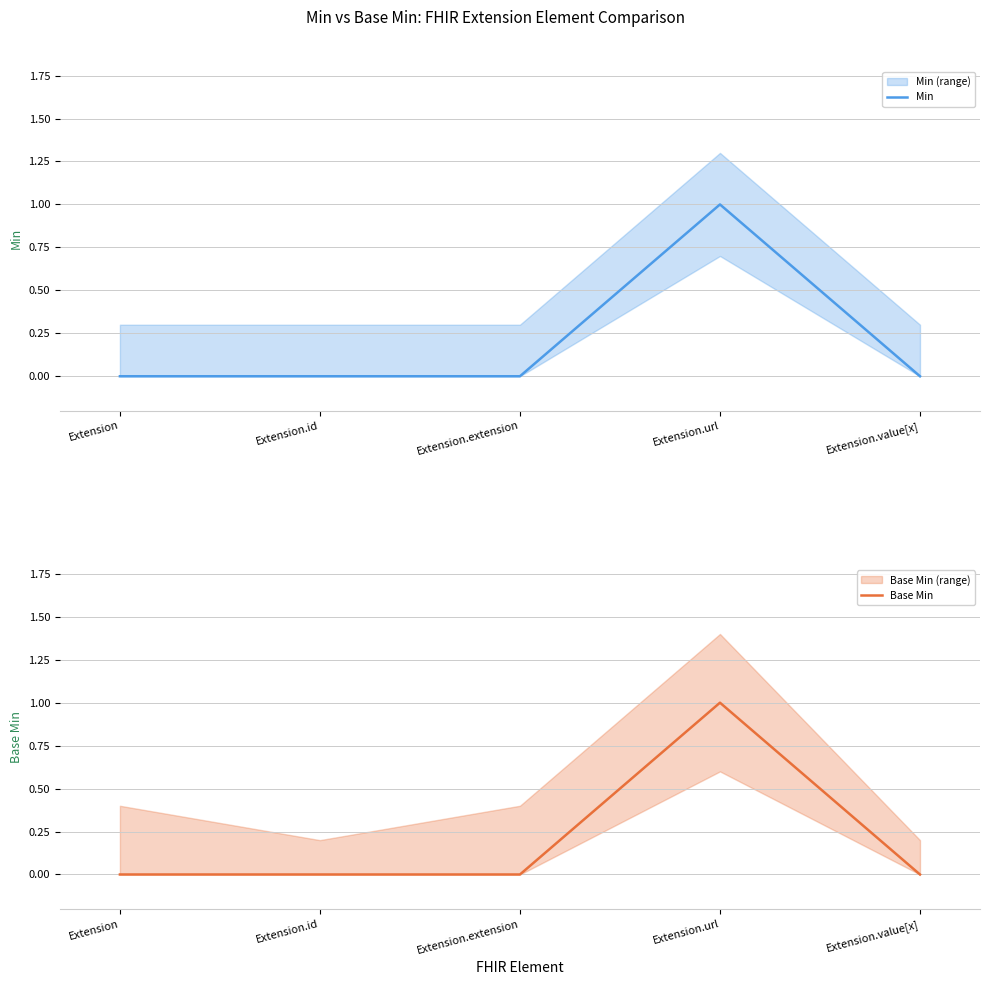

Which series has the largest range (max minus min)?

Min